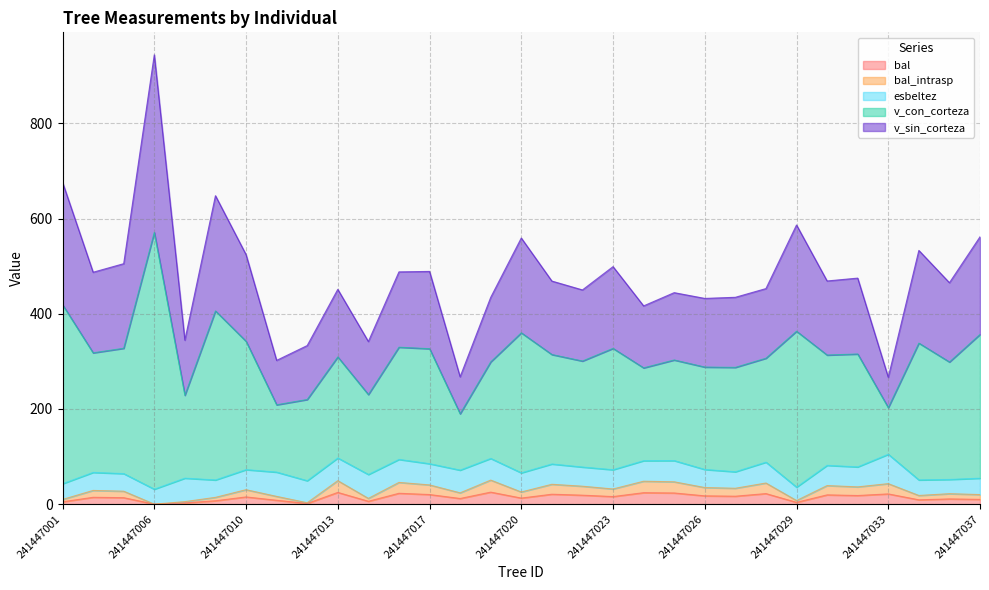

True or false: bal_intrasp has a value of 49.3 at 241447013.

True